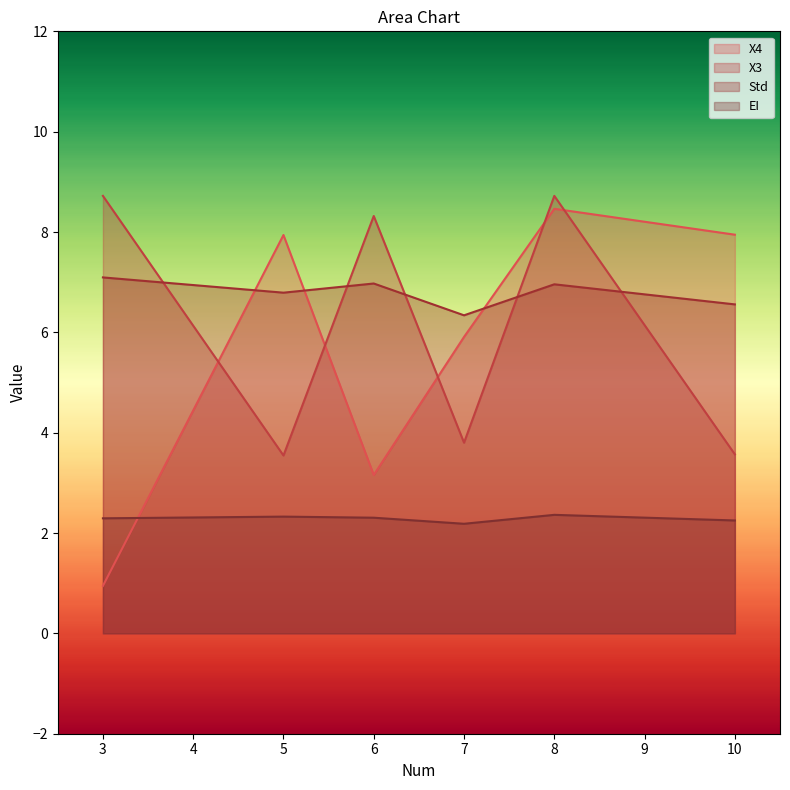

The value of Std at 7 is 6.3. True or false?

True